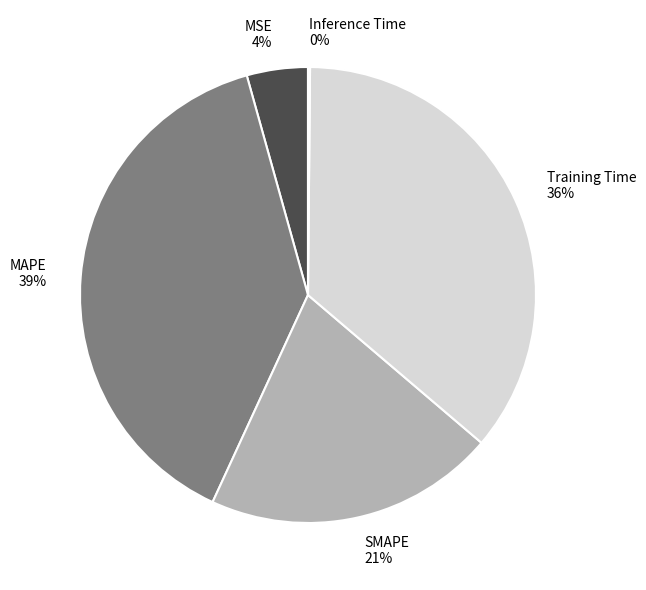

What is the ratio of the value at SMAPE to the value at MAPE?

0.5